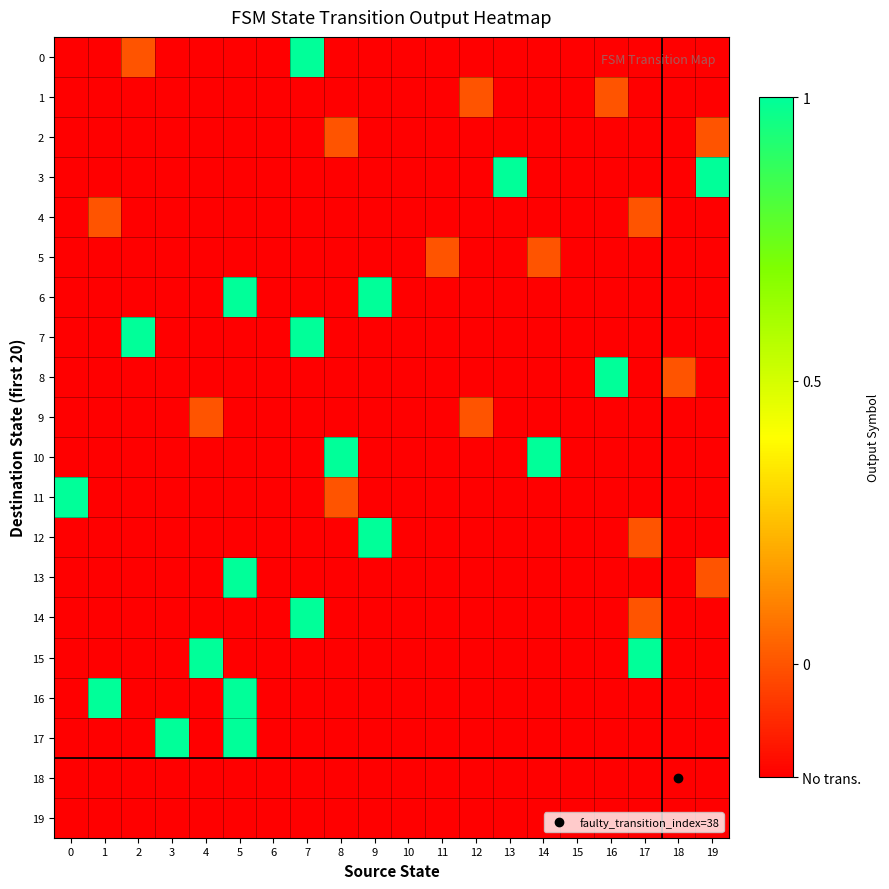

What is the total value across all series at 6?

-4.0